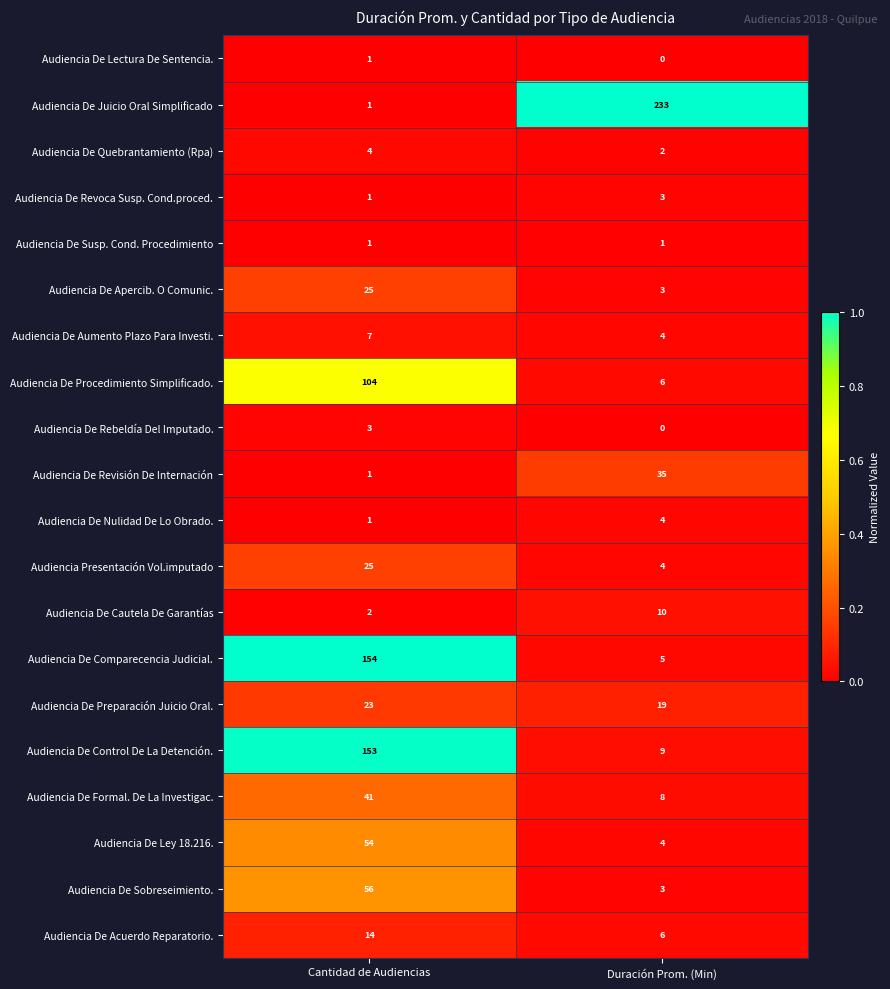

What is the spread (max minus min) of values at Duración Prom. (Min)?

233